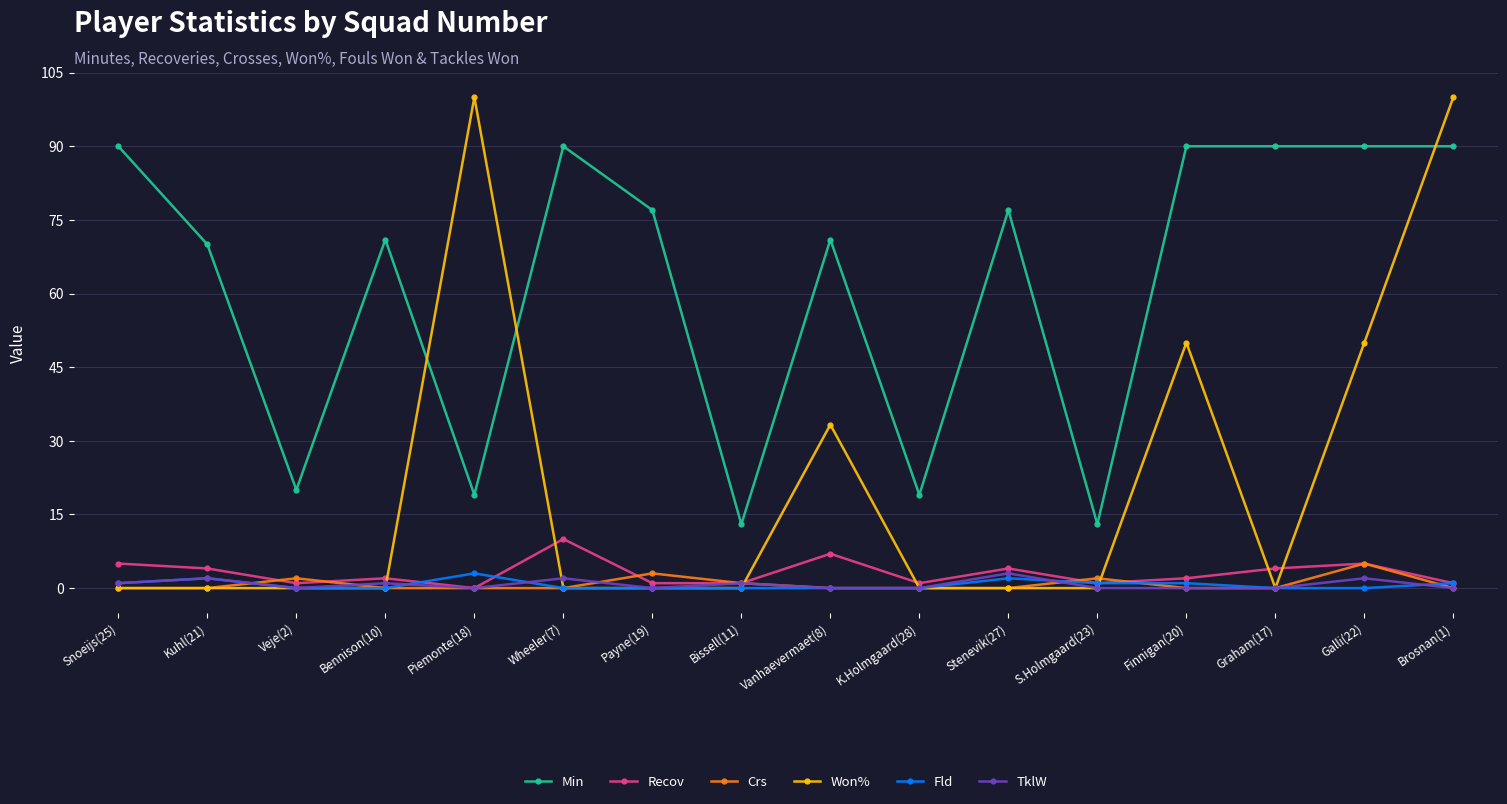

Is this an area chart (filled region under the line)?

No